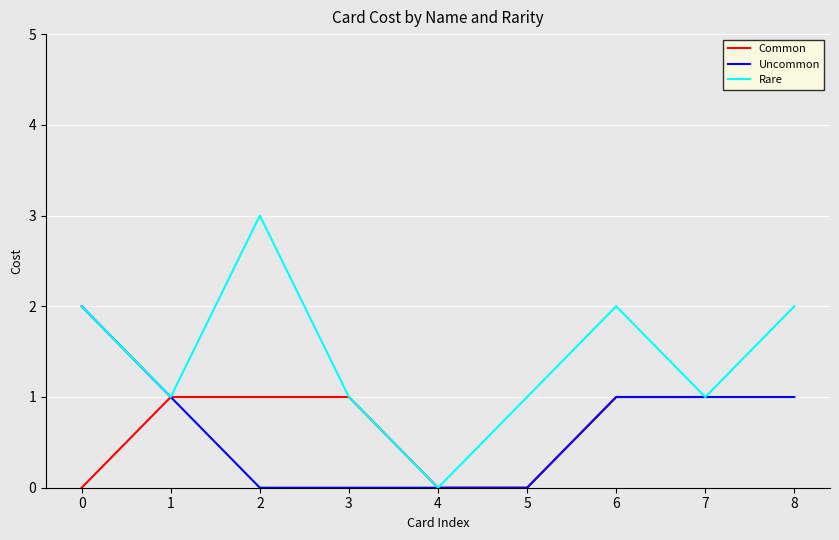

How many lines are shown in the chart?

3